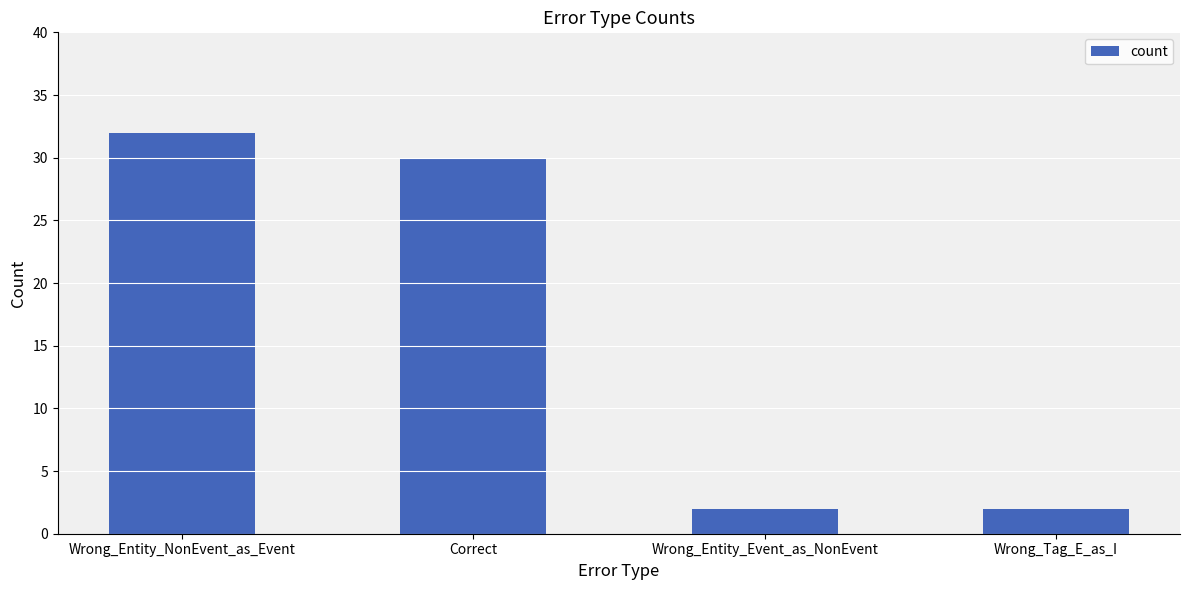

What position from the right is Wrong_Entity_NonEvent_as_Event?

4